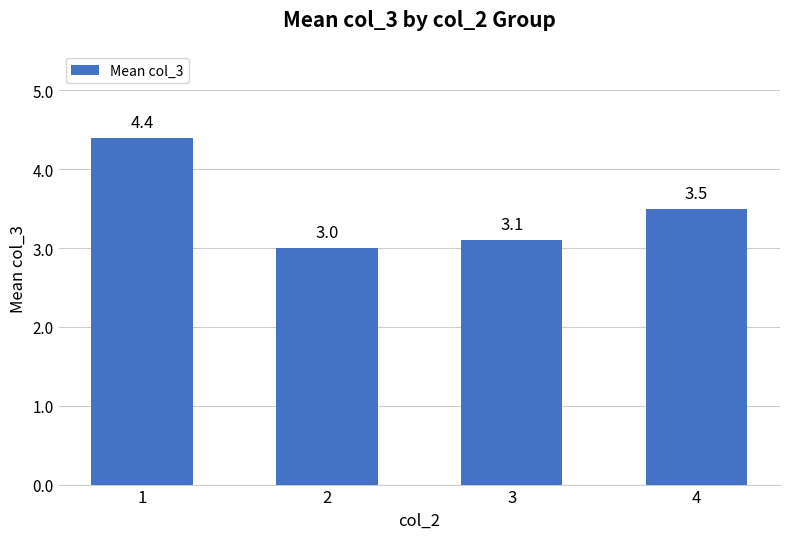

Between 1 and 4, which is larger?

1